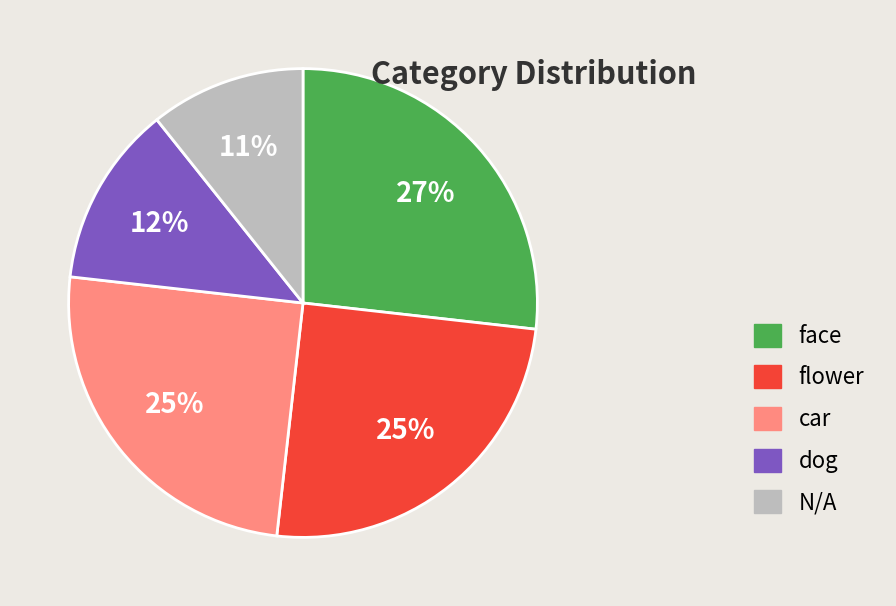

Do face and dog together represent more than half of the pie?

No